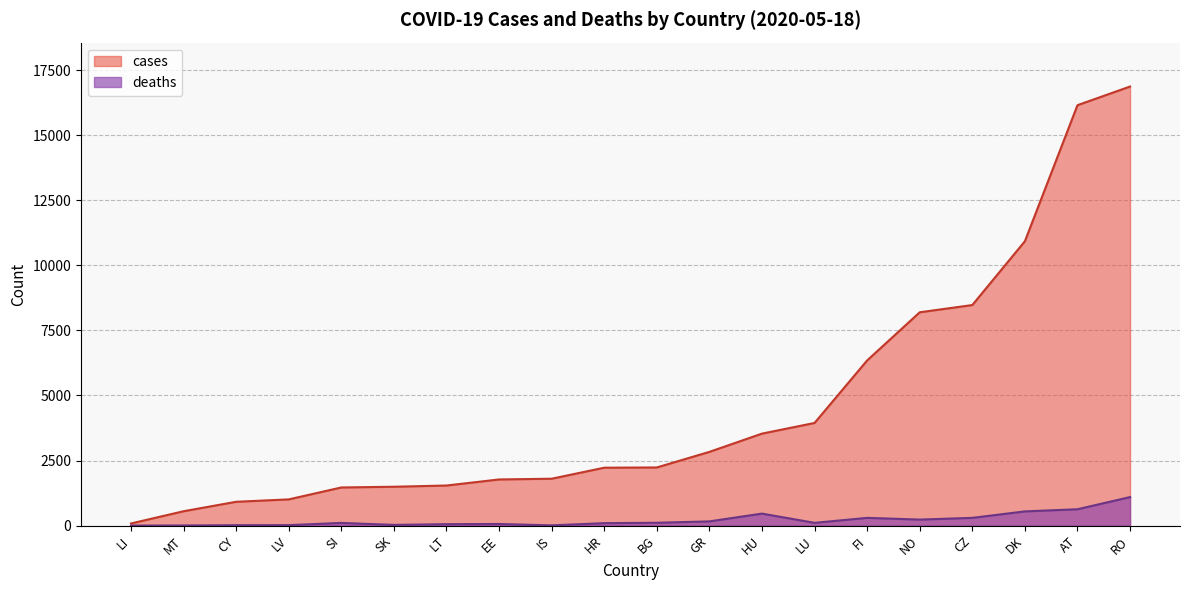

How many data points does each series have?

20